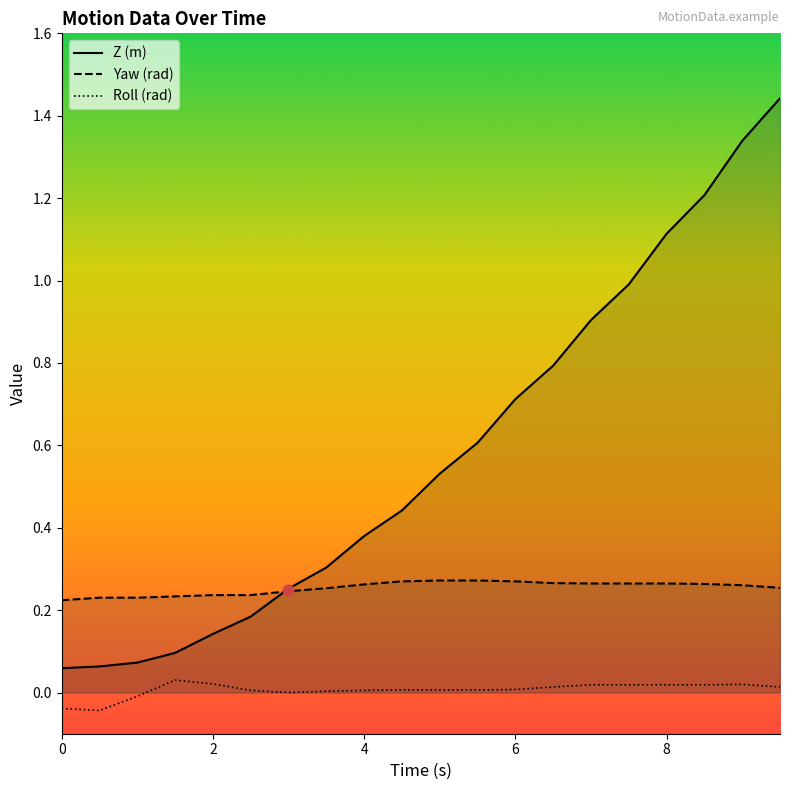

Which series has the widest spread of Y values?

Z (m)